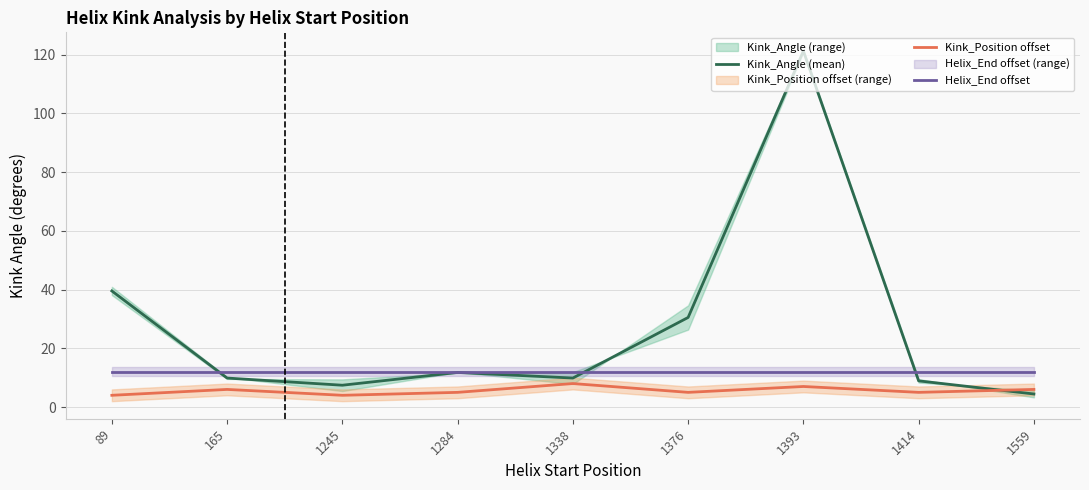

True or false: Helix_End offset and Kink_Position offset intersect in this chart.

False